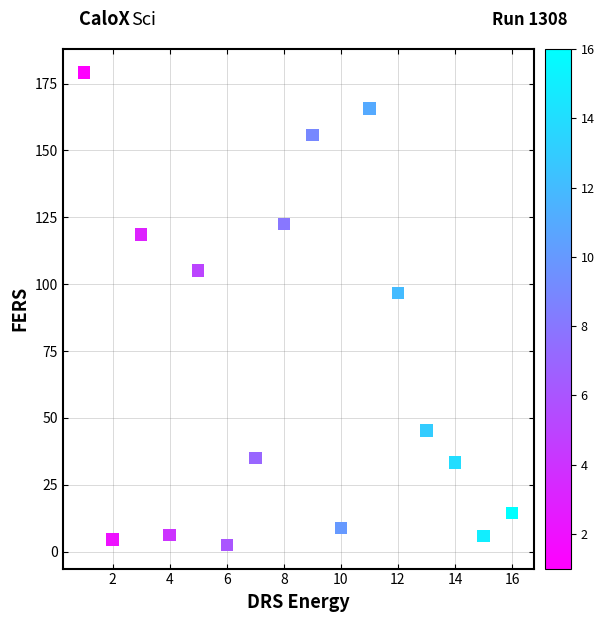

What Y value in the scatter plot is closest to 90?

96.8